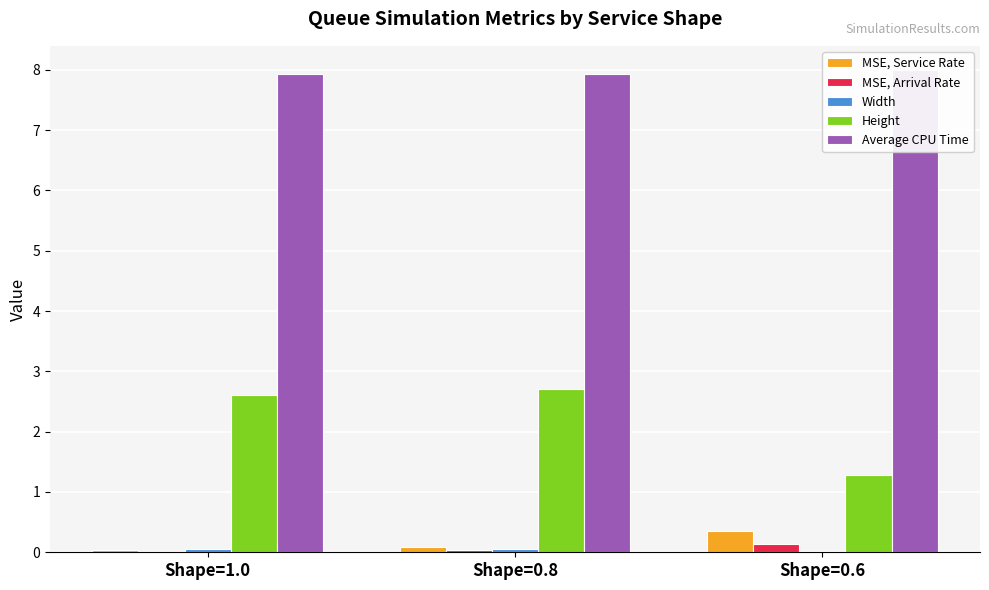

Reading left to right, transcribe all the data shown in this chart.

MSE, Service Rate: 0.0	0.1	0.4
MSE, Arrival Rate: 0.0	0.0	0.1
Width: 0.1	0.0	0.0
Height: 2.6	2.7	1.3
Average CPU Time: 7.9	7.9	8.0